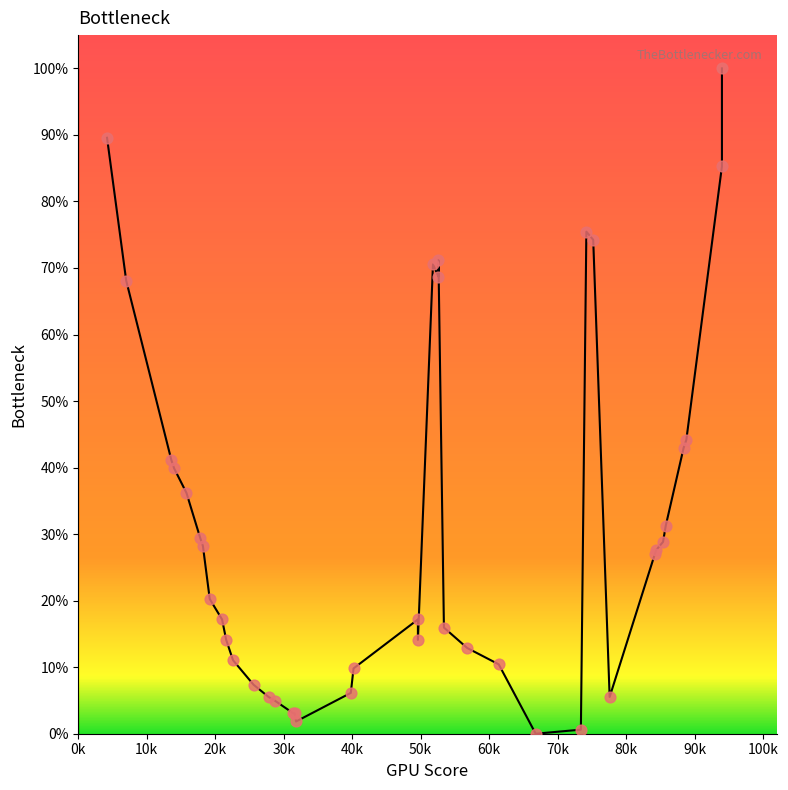

What Y value in the scatter plot is closest to 50?

44.2